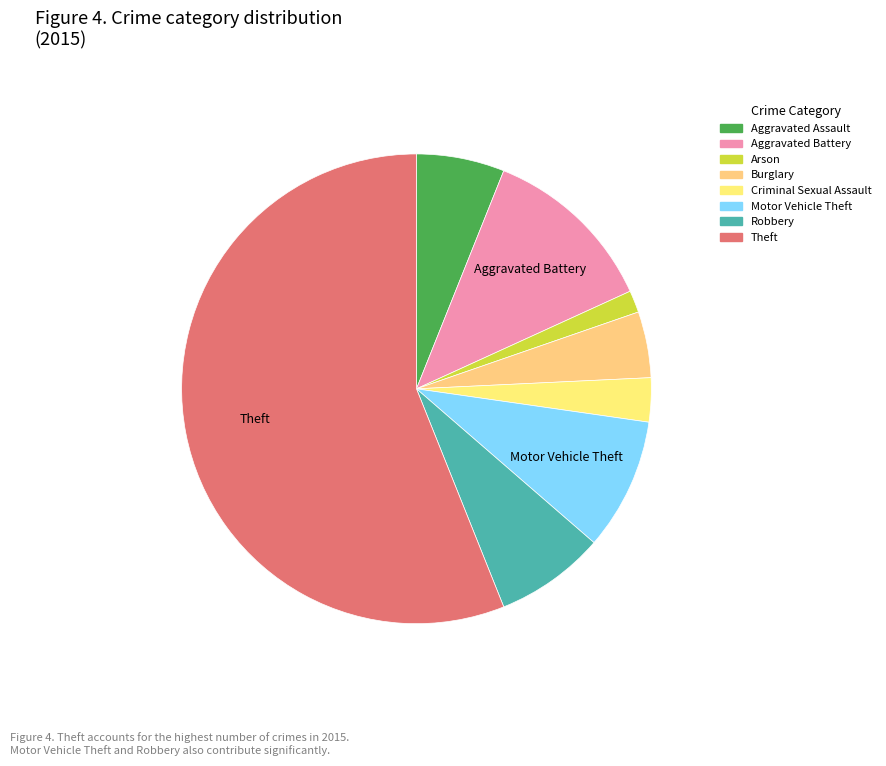

Which category has the biggest portion of the pie?

Theft